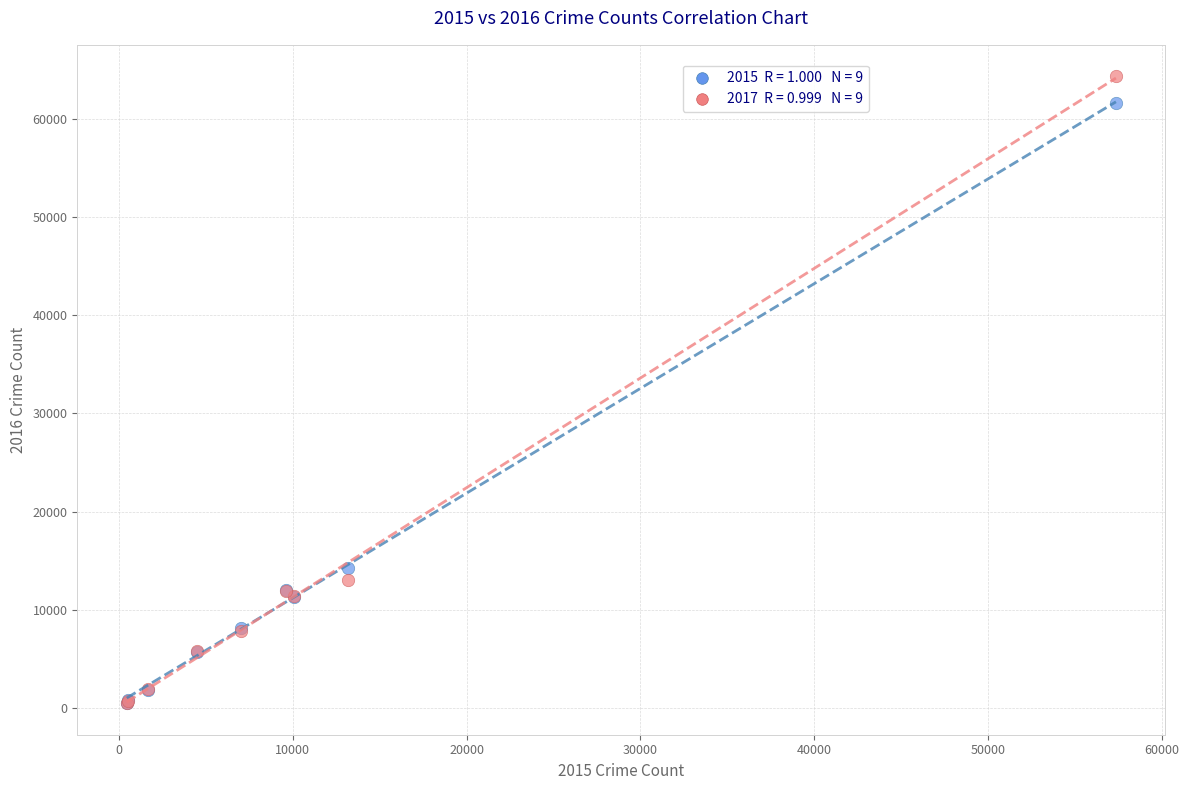

Across all series, what Y value is closest to 32412?

14289